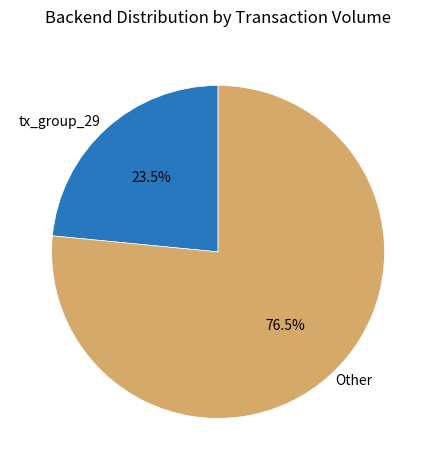

Between tx_group_29 and Other, which is larger?

Other